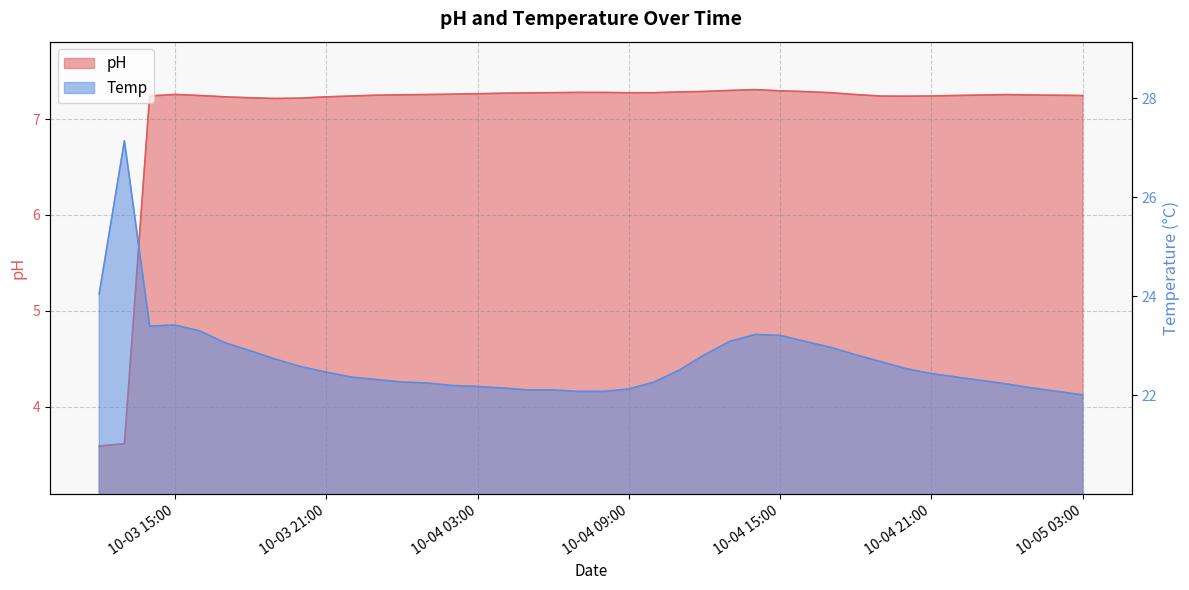

At which label is pH closest to 5?

2022-10-03 13:00:00